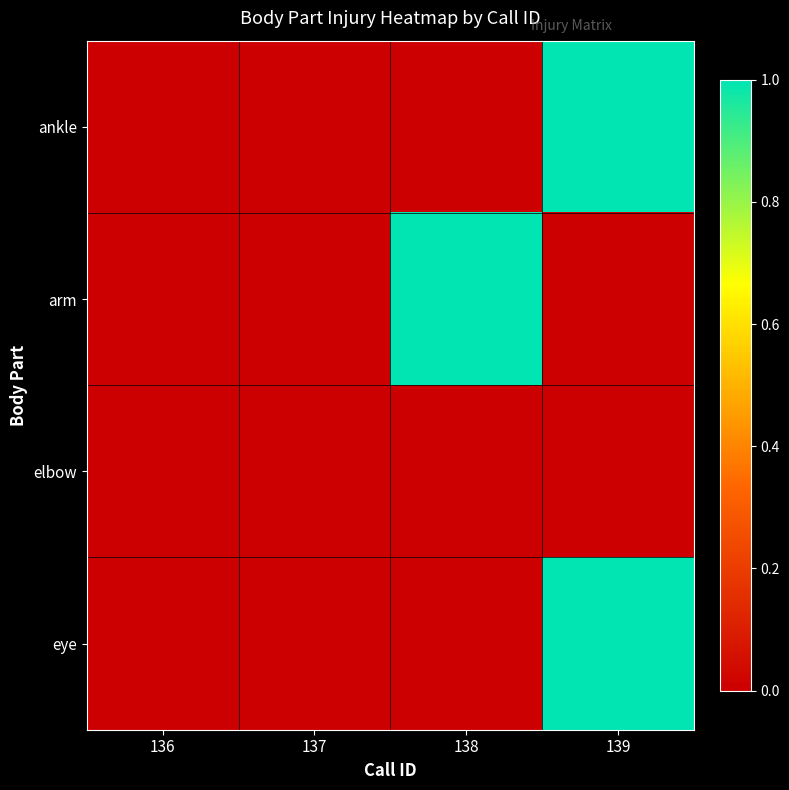

Which series has the largest range (max minus min)?

ankle